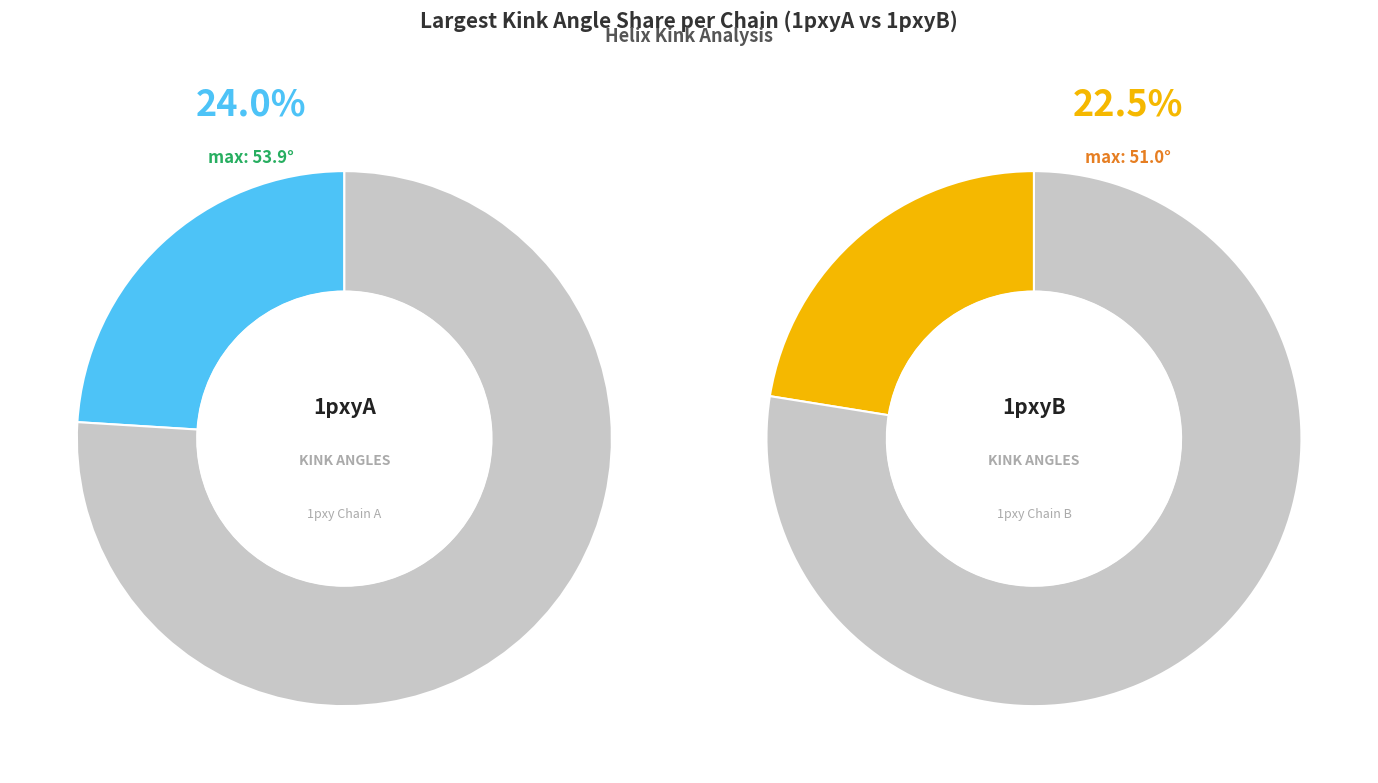

Rank the series by their maximum value, from lowest to highest.

1pxyB, 1pxyA